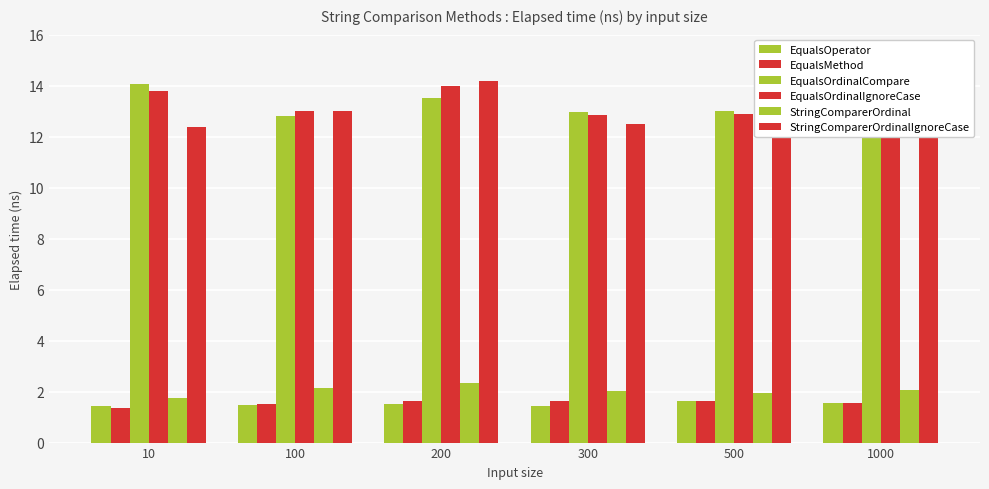

How many groups of bars are there?

6